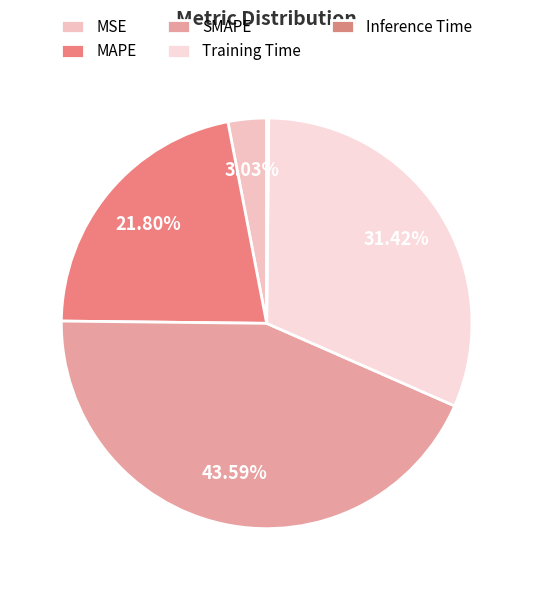

What is the change in value from MAPE to Inference Time?

-1.0